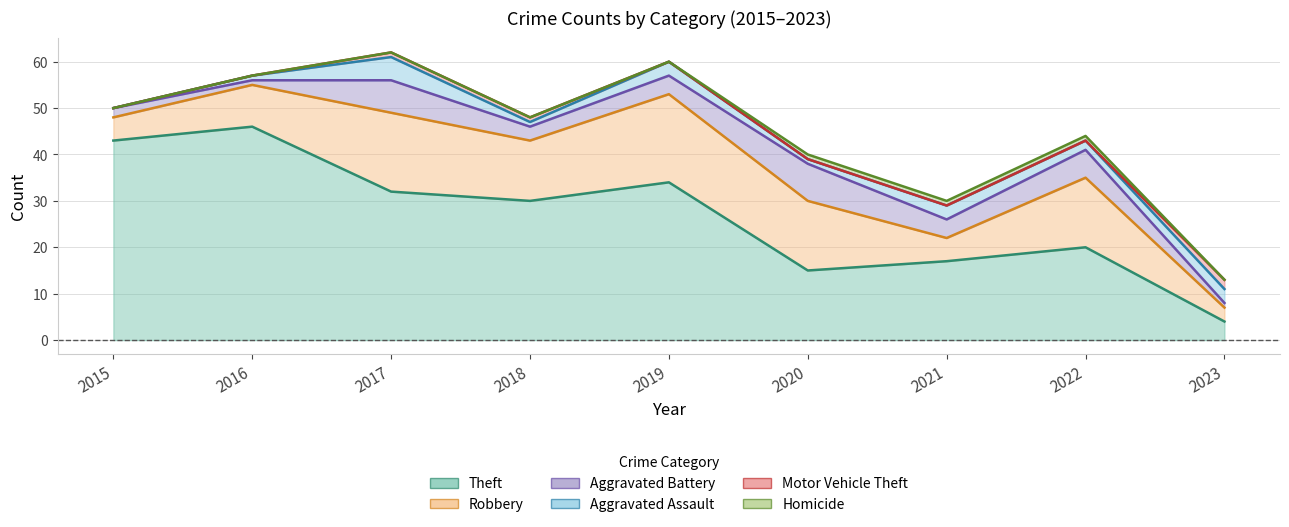

The Theft series shows 20 at 2017. True or false?

False